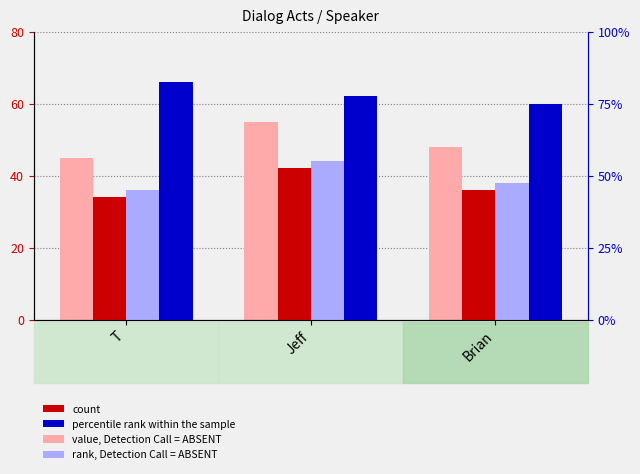

At which category does the chart reach its peak across all series?

Jeff